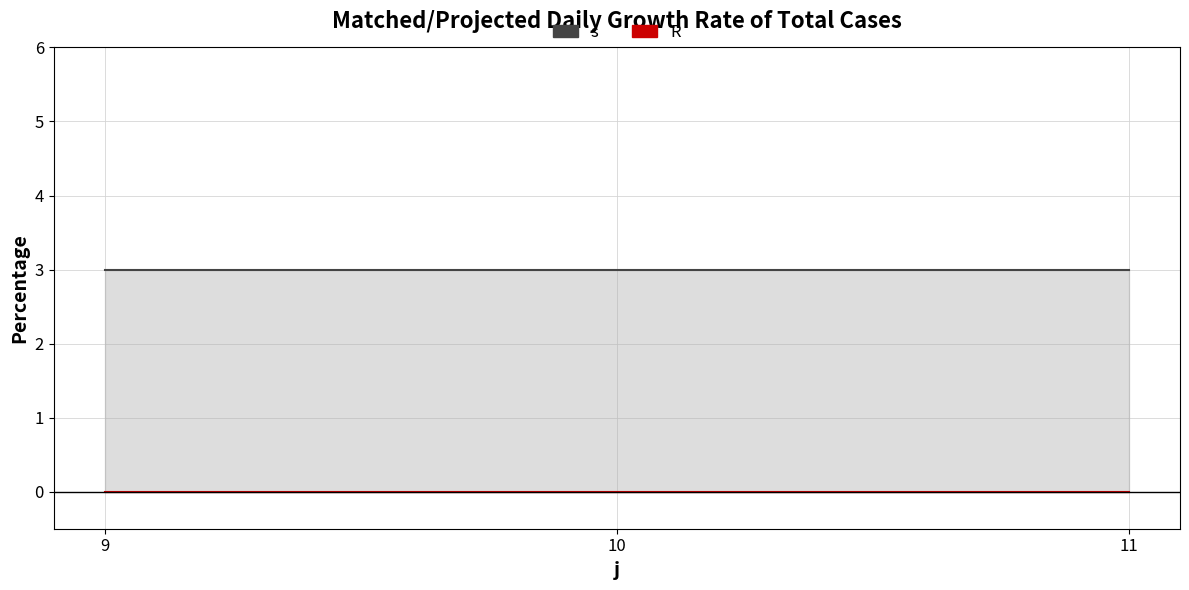

At which category does the chart reach its minimum across all series?

9